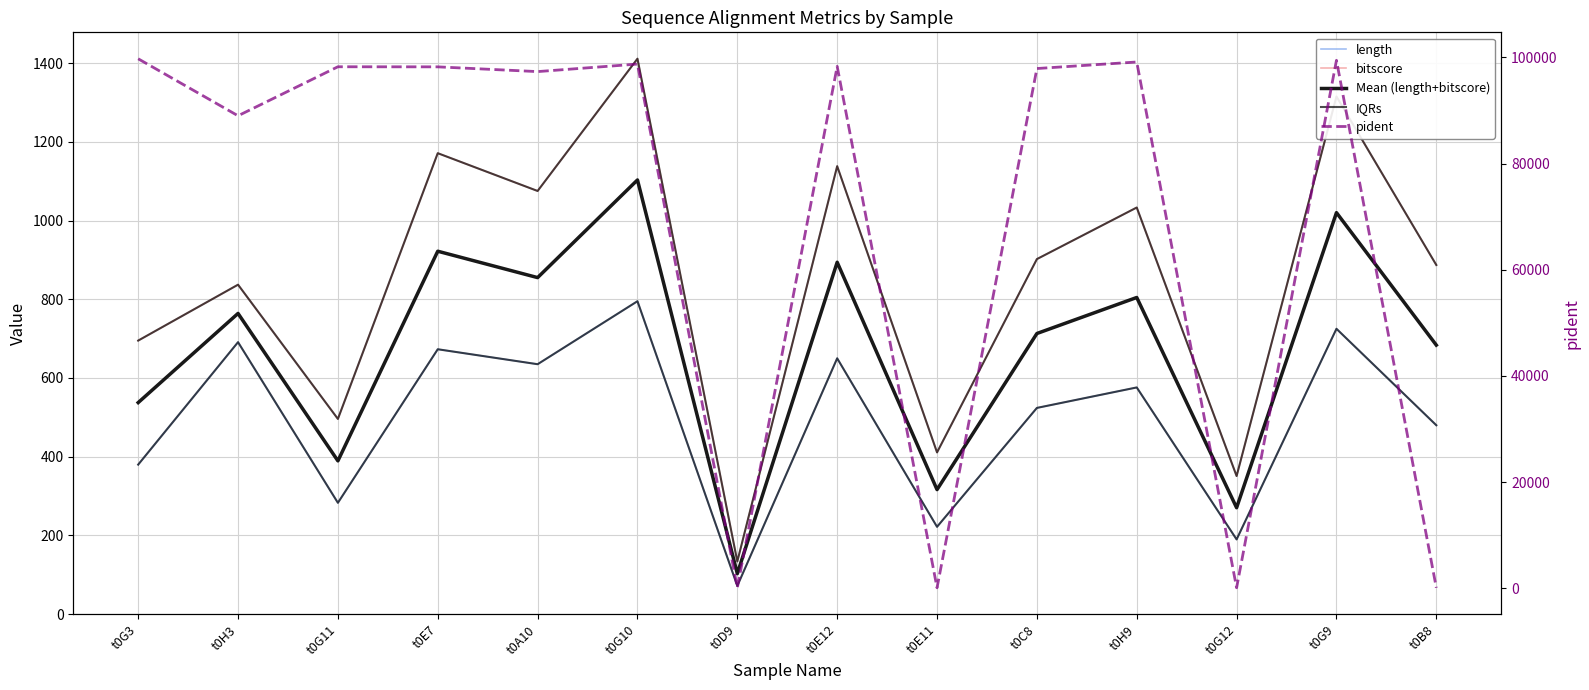

Rank the categories by IQRs value from highest to lowest.

t0G10, t0G9, t0E7, t0E12, t0A10, t0H9, t0C8, t0B8, t0H3, t0G3, t0G11, t0E11, t0G12, t0D9